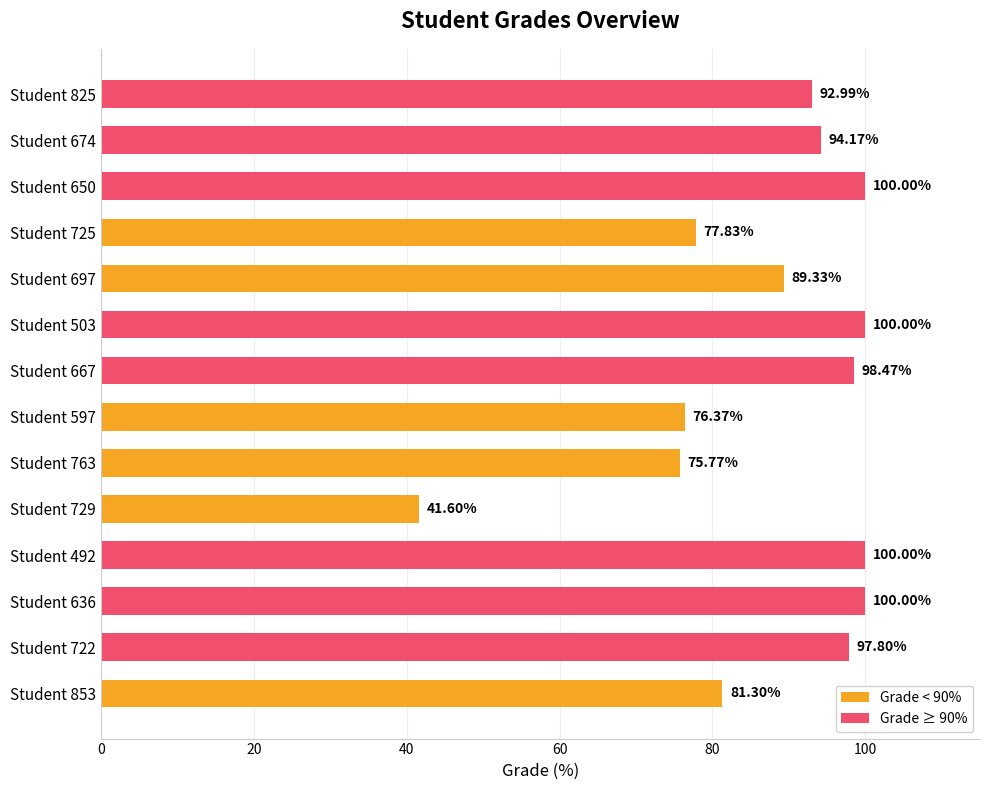

Approximately how many times larger is the value at Student 722 compared to Student 597?

1.3